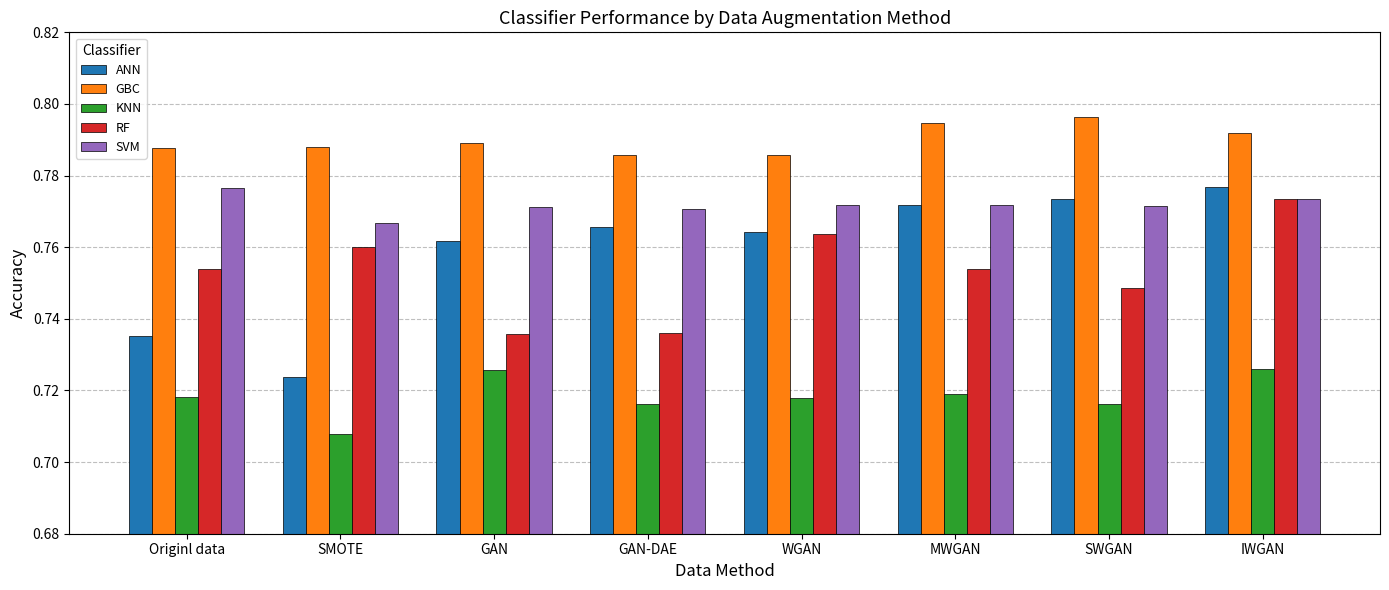

What is the label of the 6th bar from the right?

GAN